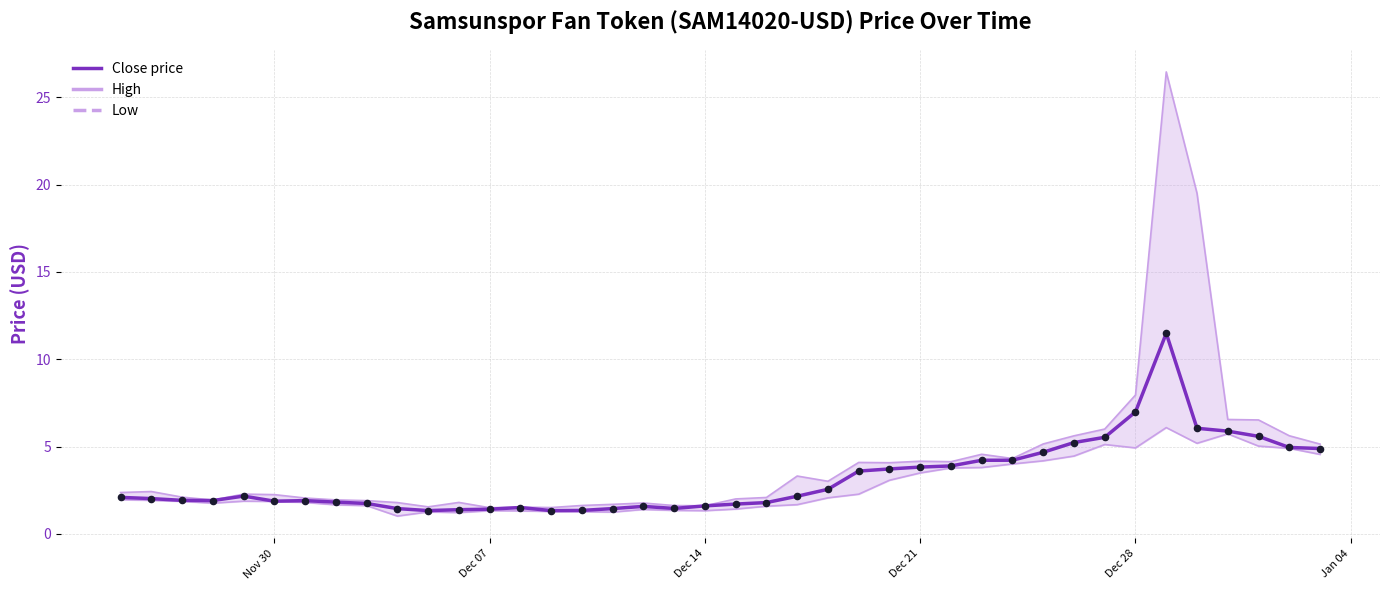

At how many categories does at least one series exceed 6?

6